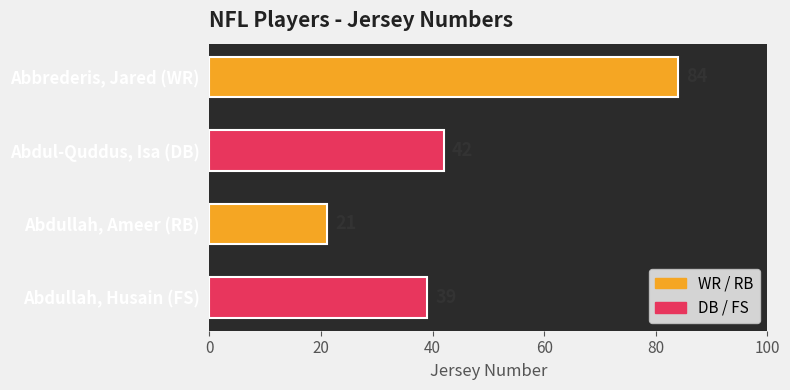

What is the difference between the maximum and minimum values?

63